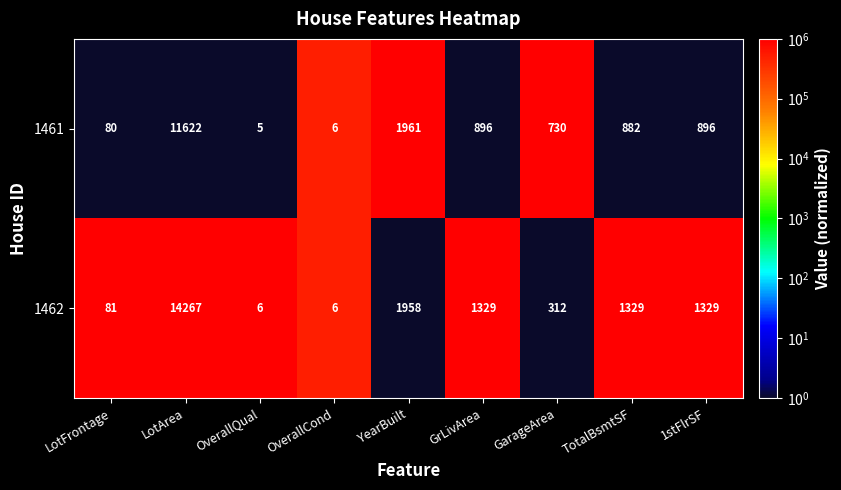

What is the difference between the second highest and minimum values in the 1461 series?

1956